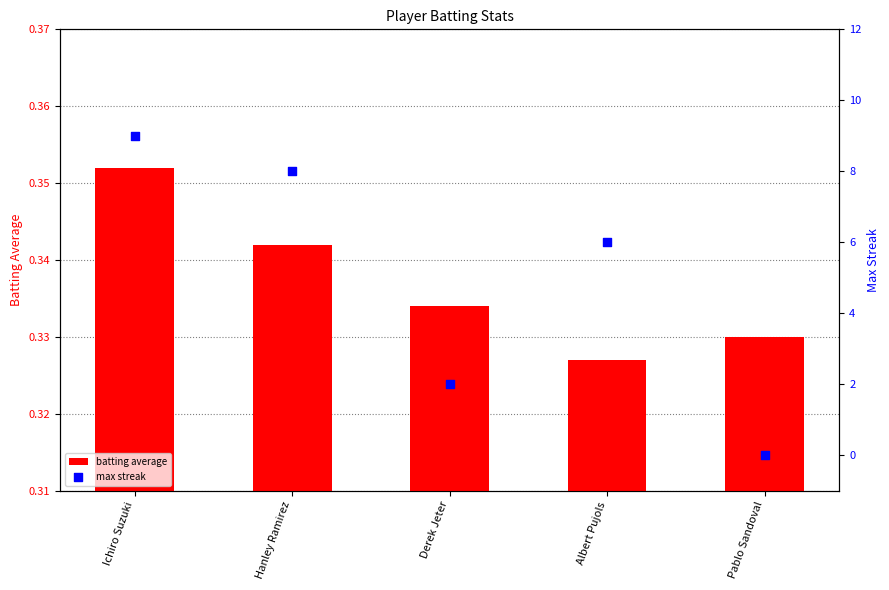

At which category is the sum across all series the highest?

Ichiro Suzuki